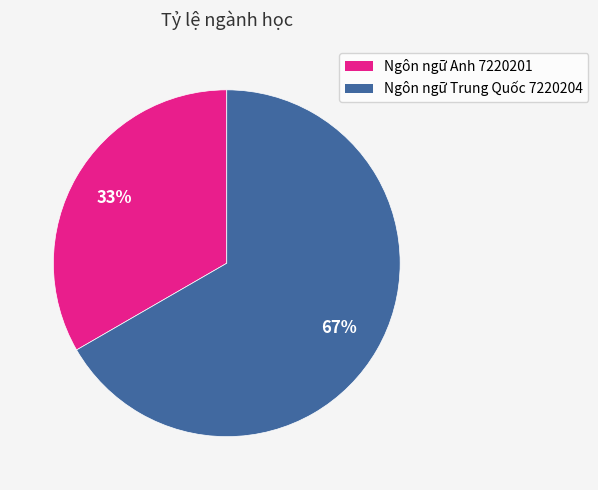

To the nearest percent, what portion does Ngôn ngữ Anh 7220201 represent?

33%